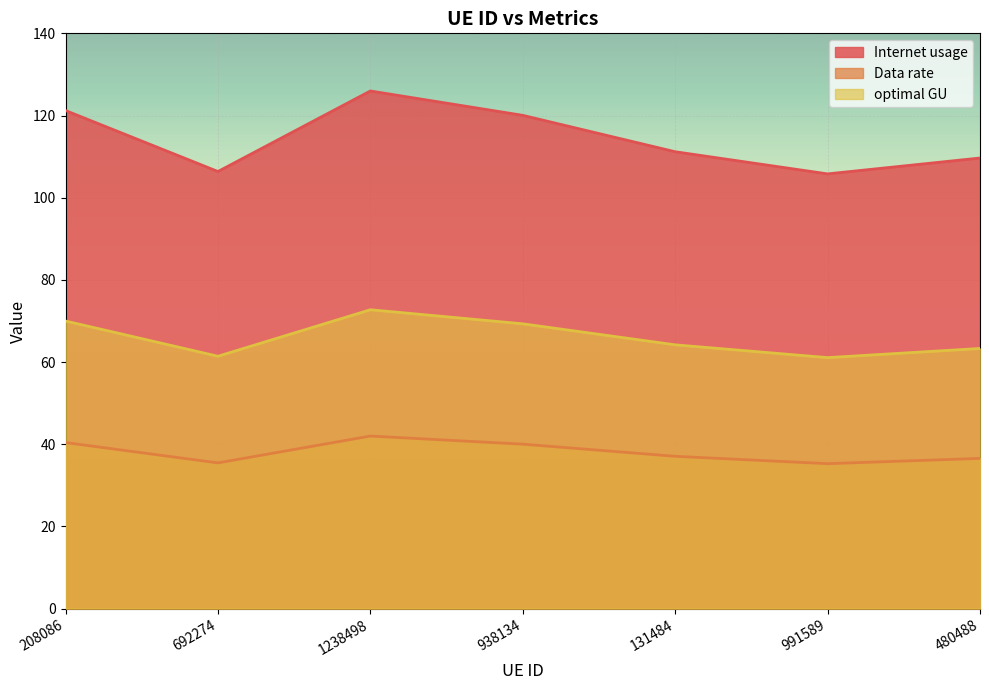

What is the sum of the Internet usage values at 480488 and 938134?

229.7